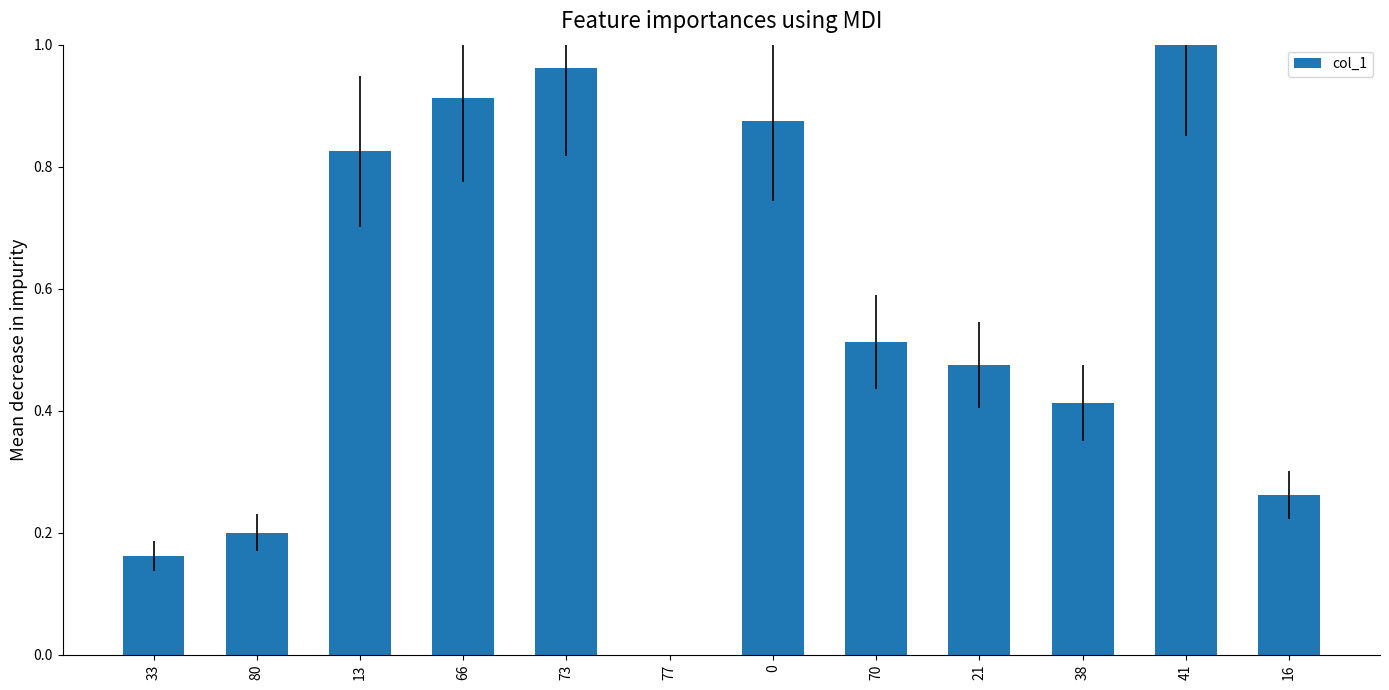

At which category does the chart reach its peak across all series?

41